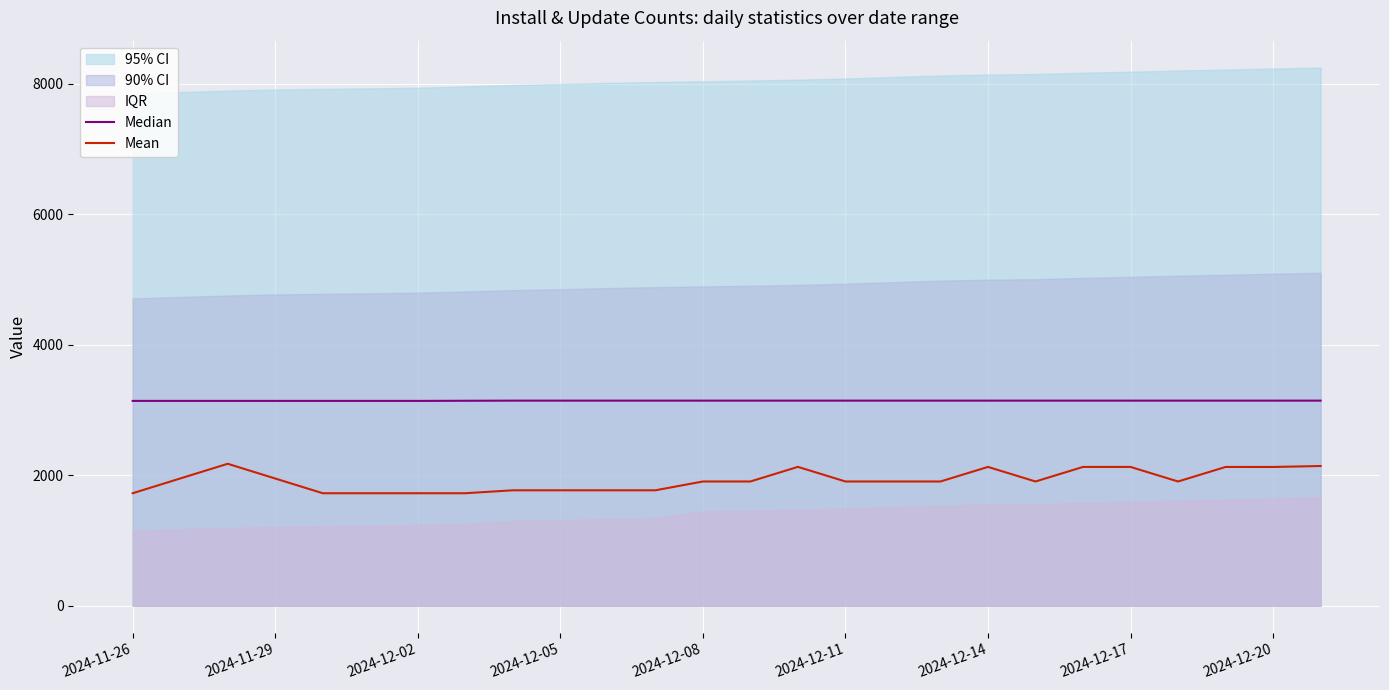

What is the maximum value for Mean?

2176.4